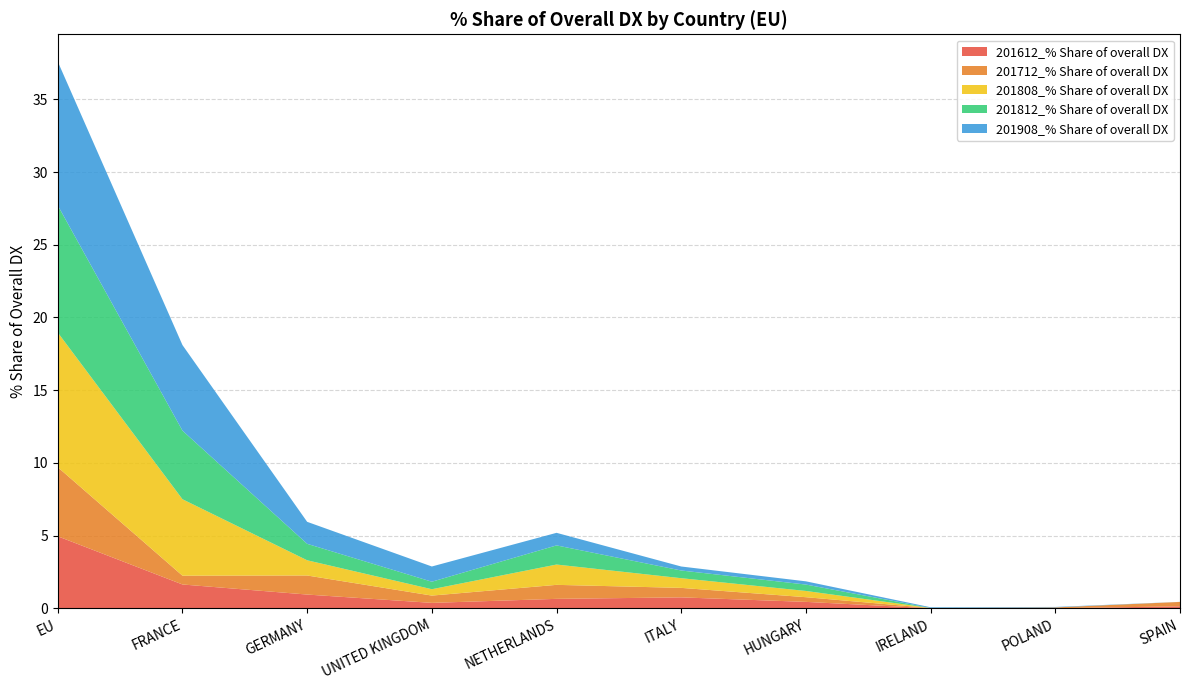

Reading left to right, extract all data points from this chart.

201612_% Share of overall DX: 4.9	1.6	0.9	0.4	0.6	0.7	0.4	0.0	0.0	0.1
201712_% Share of overall DX: 4.8	0.6	1.3	0.5	1.0	0.7	0.3	0.0	0.1	0.3
201808_% Share of overall DX: 9.3	5.3	1.0	0.4	1.4	0.7	0.4	0.0	0.0	0.0
201812_% Share of overall DX: 8.7	4.7	1.1	0.5	1.3	0.5	0.4	0.0	0.0	0.0
201908_% Share of overall DX: 9.9	5.9	1.5	1.0	0.9	0.3	0.2	0.0	0.0	0.0